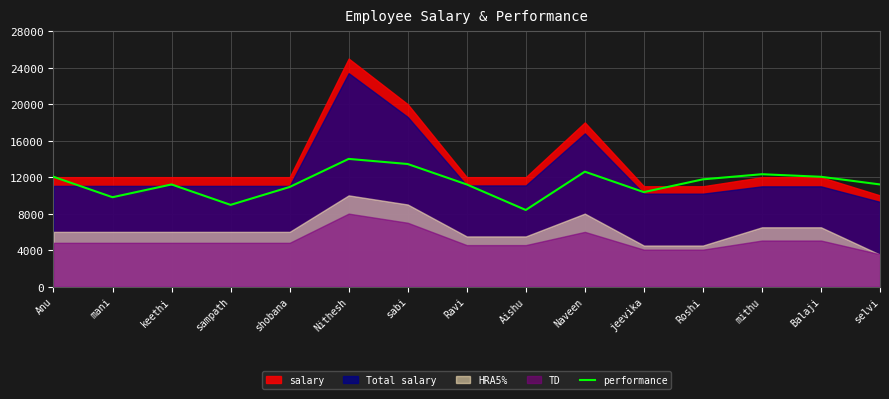

List the labels in order of value, smallest first.

Aishu, sampath, mani, jeevika, shobana, keethi, Ravi, selvi, Roshi, Anu, Balaji, mithu, Naveen, sabi, Nithesh